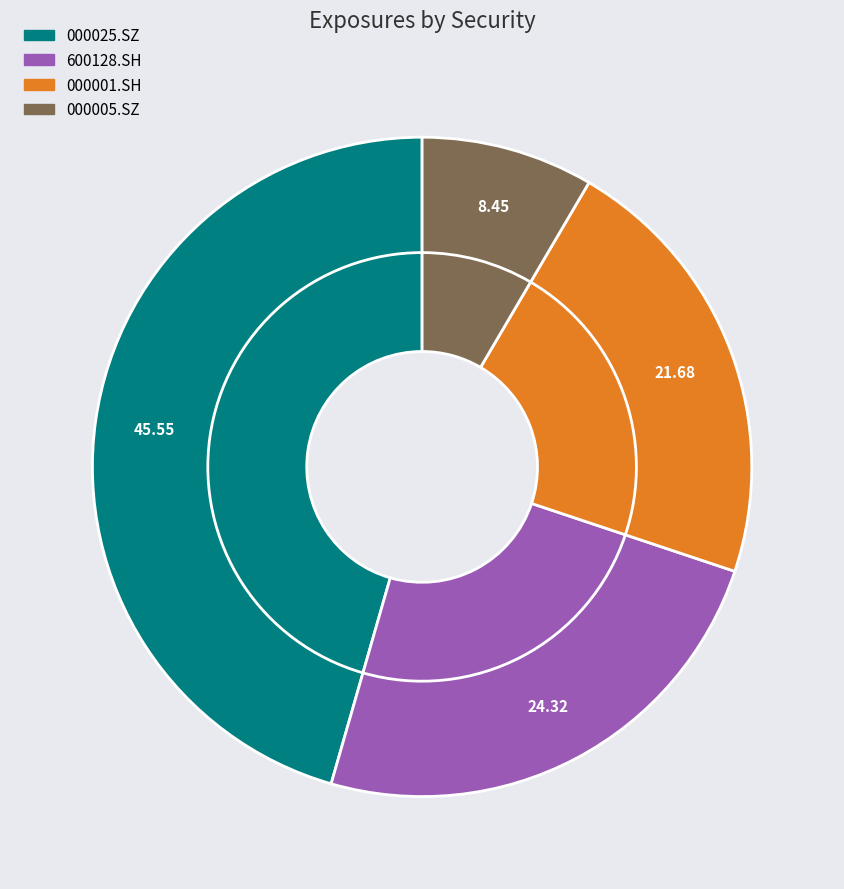

To the nearest percent, what is the difference between the largest and smallest slice percentages?

37%